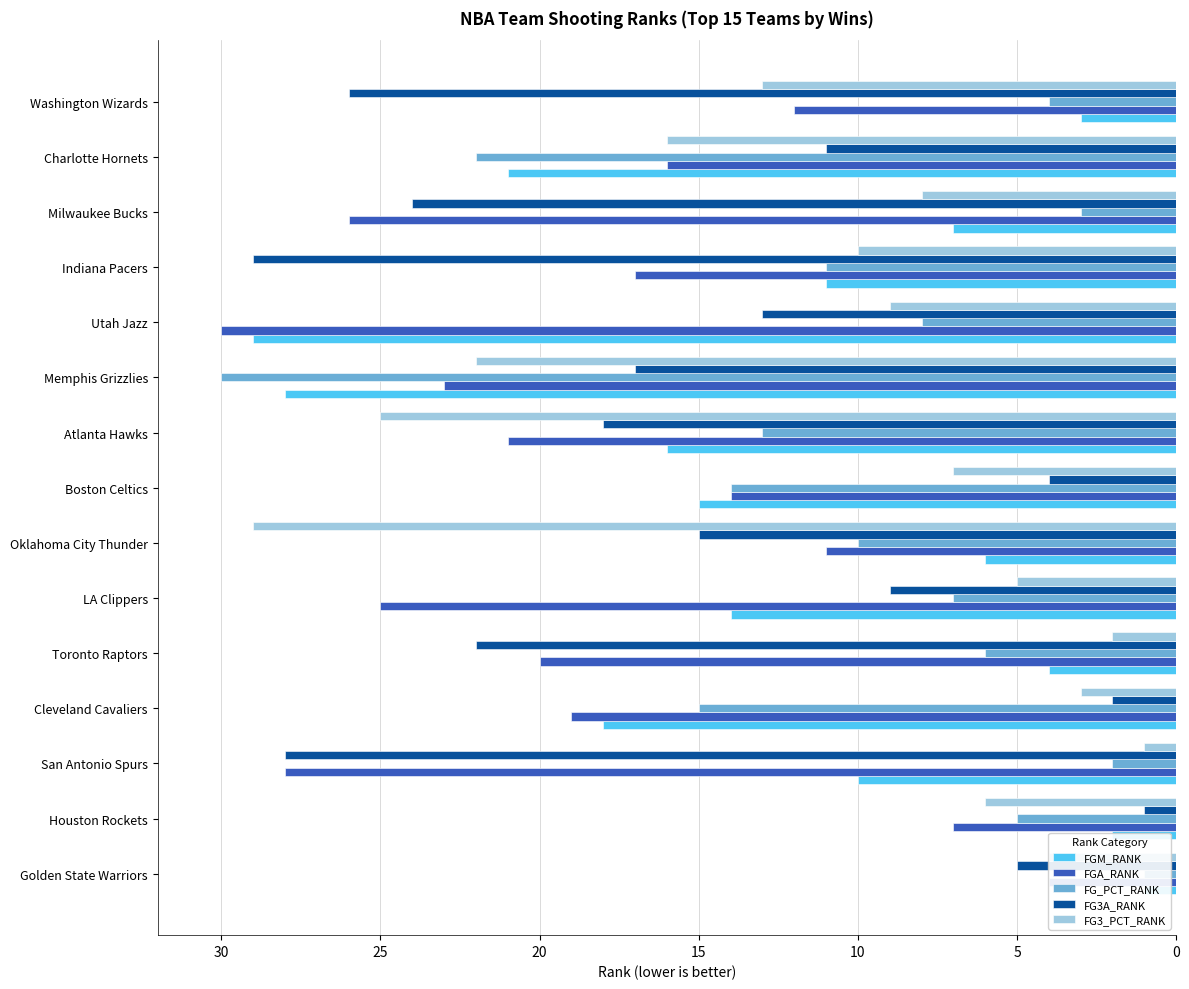

How many data points in FGA_RANK are above 19?

7